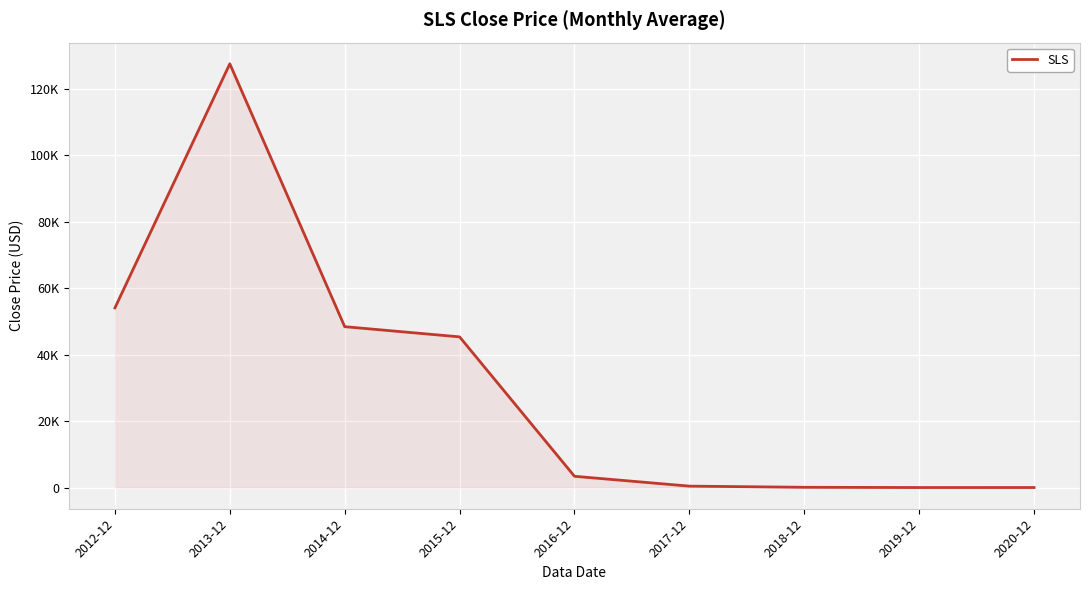

Does the chart have visible grid lines?

Yes